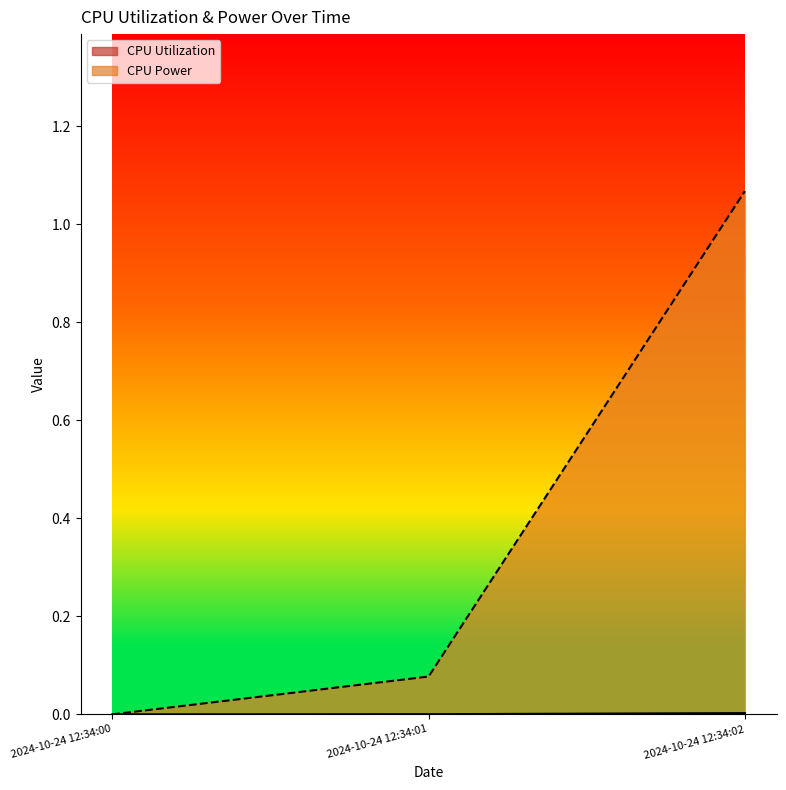

Between 2024-10-24 12:34:00 and 2024-10-24 12:34:02, which series saw the biggest shift?

CPU Power